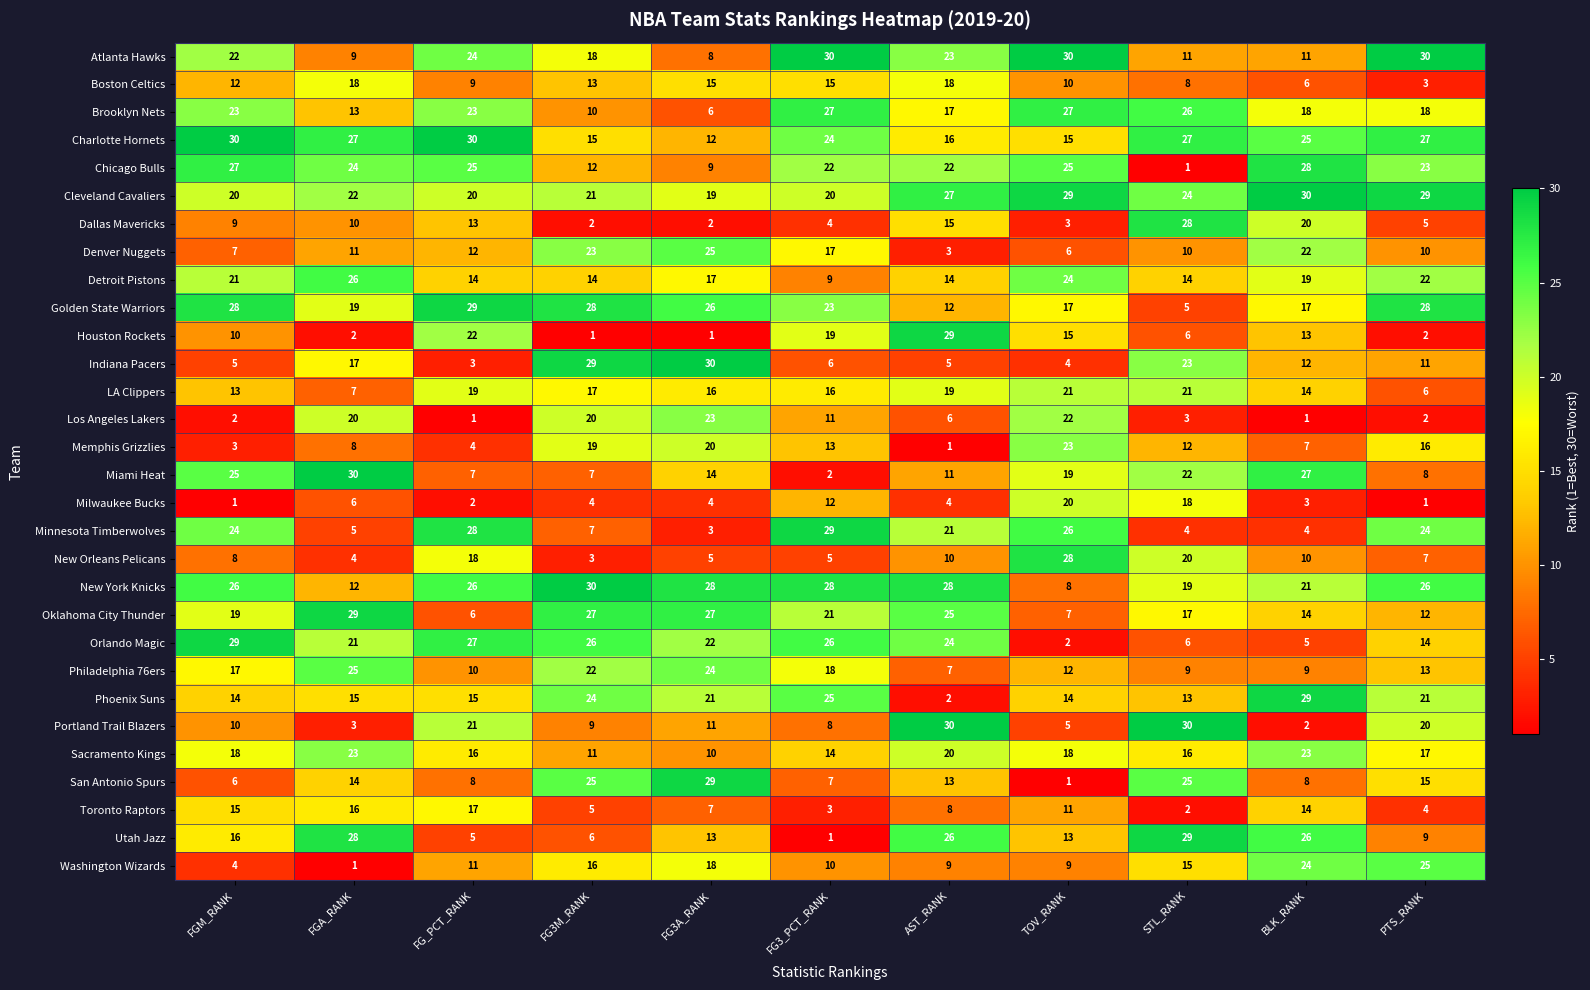

True or false: Washington Wizards has a value of 16 at FG3M_RANK.

True